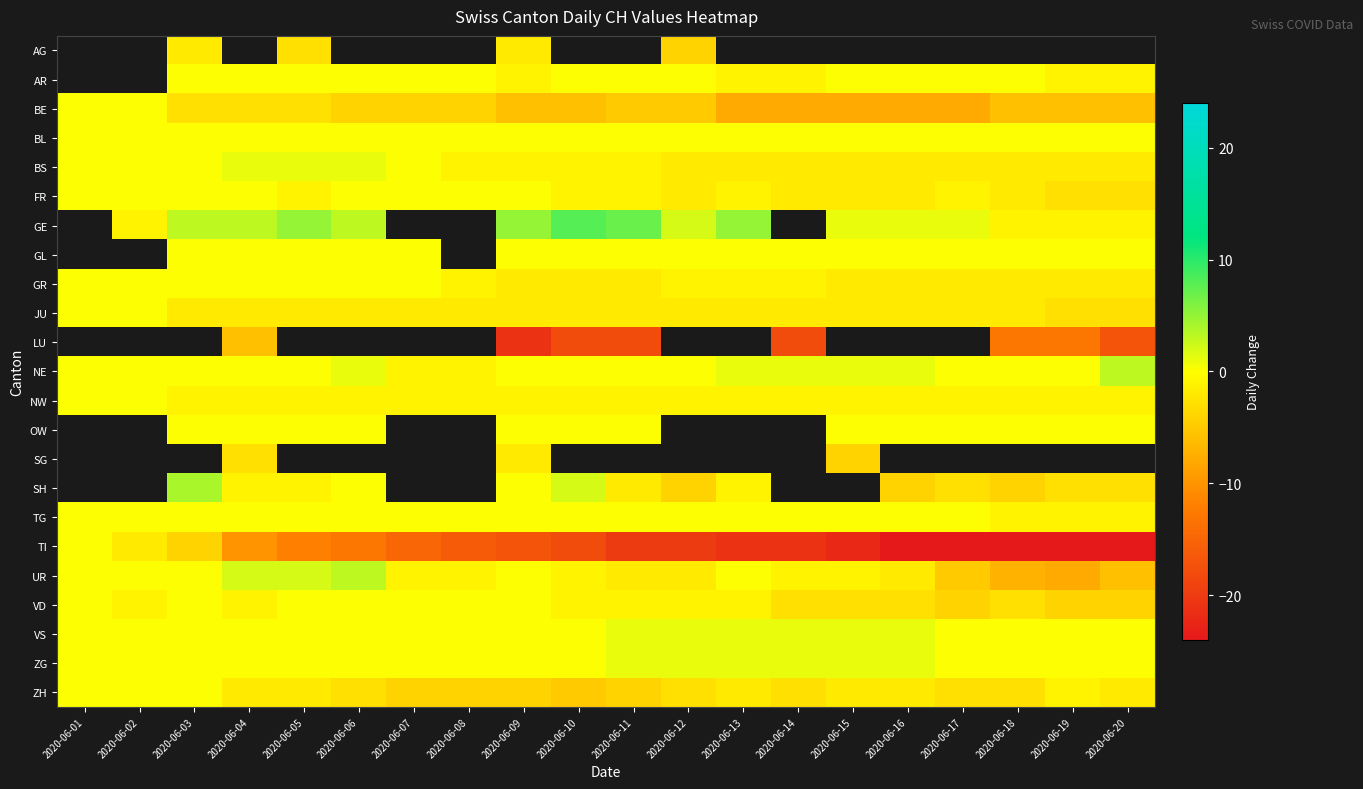

Is it true that NE equals 0.0 at 2020-06-17?

True